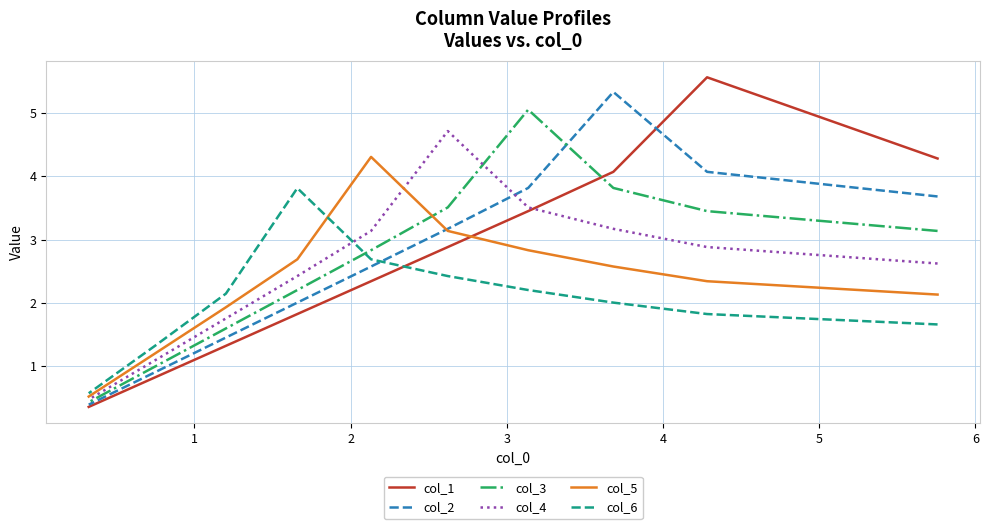

In col_3, how many points are higher than both neighbors (excluding endpoints)?

1